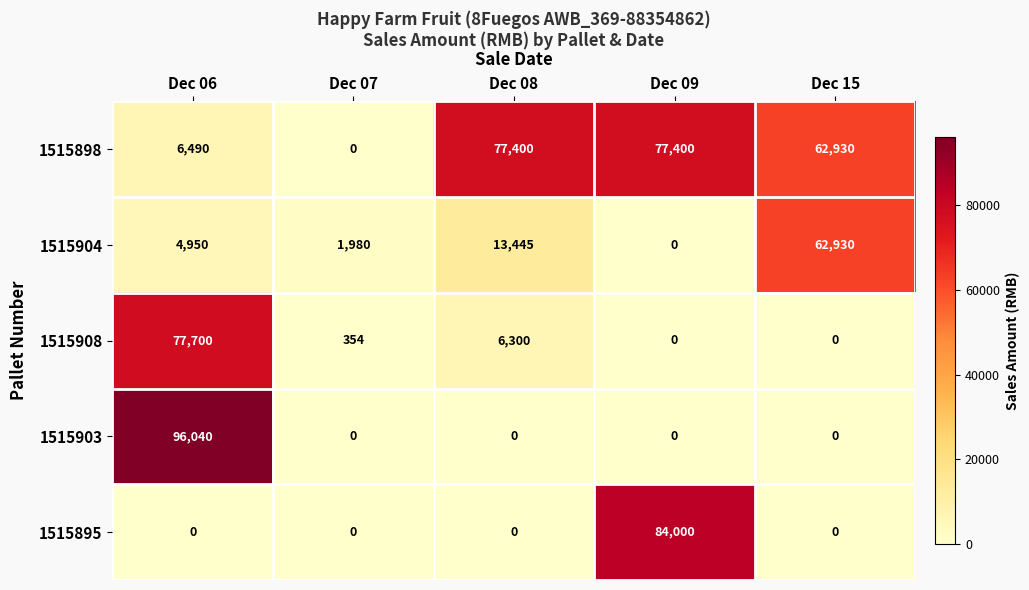

At which category is the sum across all series the highest?

Dec 06